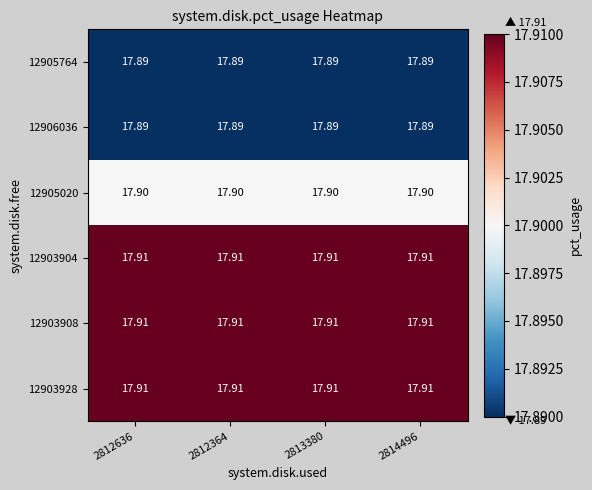

Is the value of 12906036 at 2813380 greater than the value of 12903908 at 2813380?

No